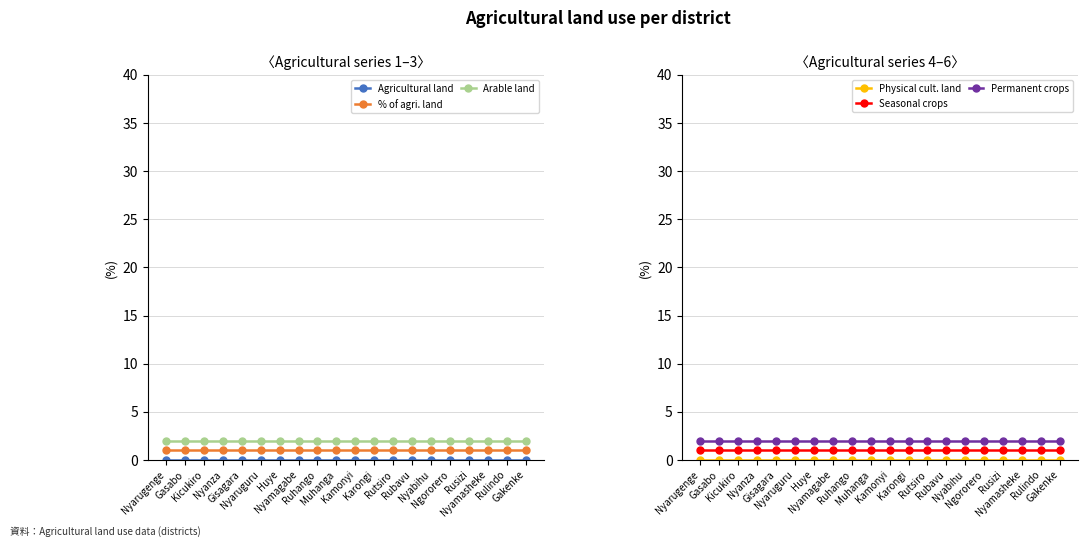

True or false: Agricultural land and Physical cult. land intersect in this chart.

False